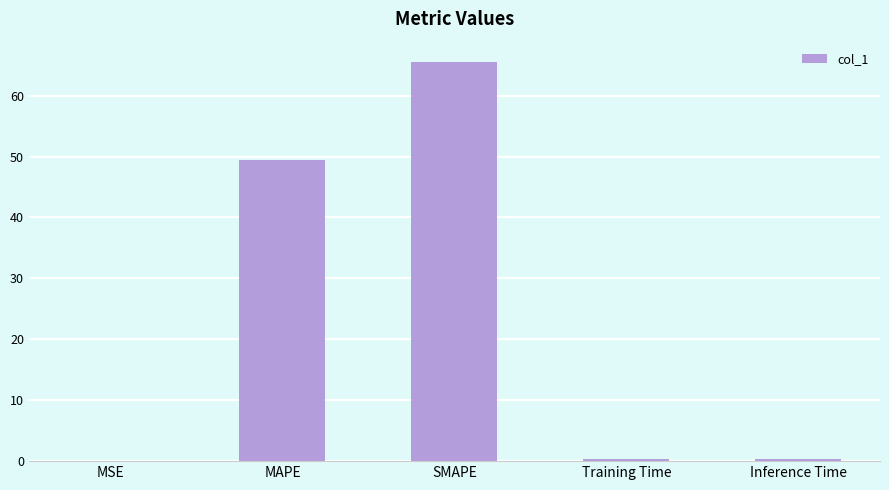

True or false: the data shows 99.4 at SMAPE.

False